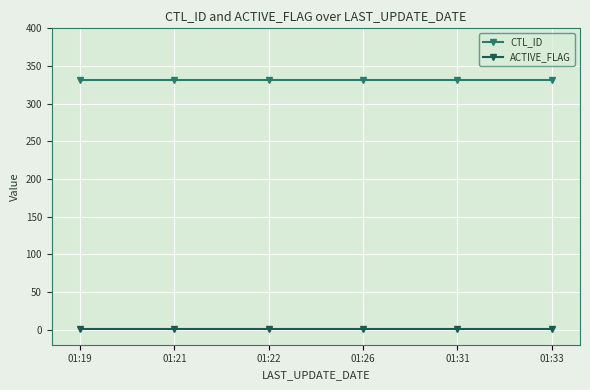

What is the sum of all CTL_ID values?

1986